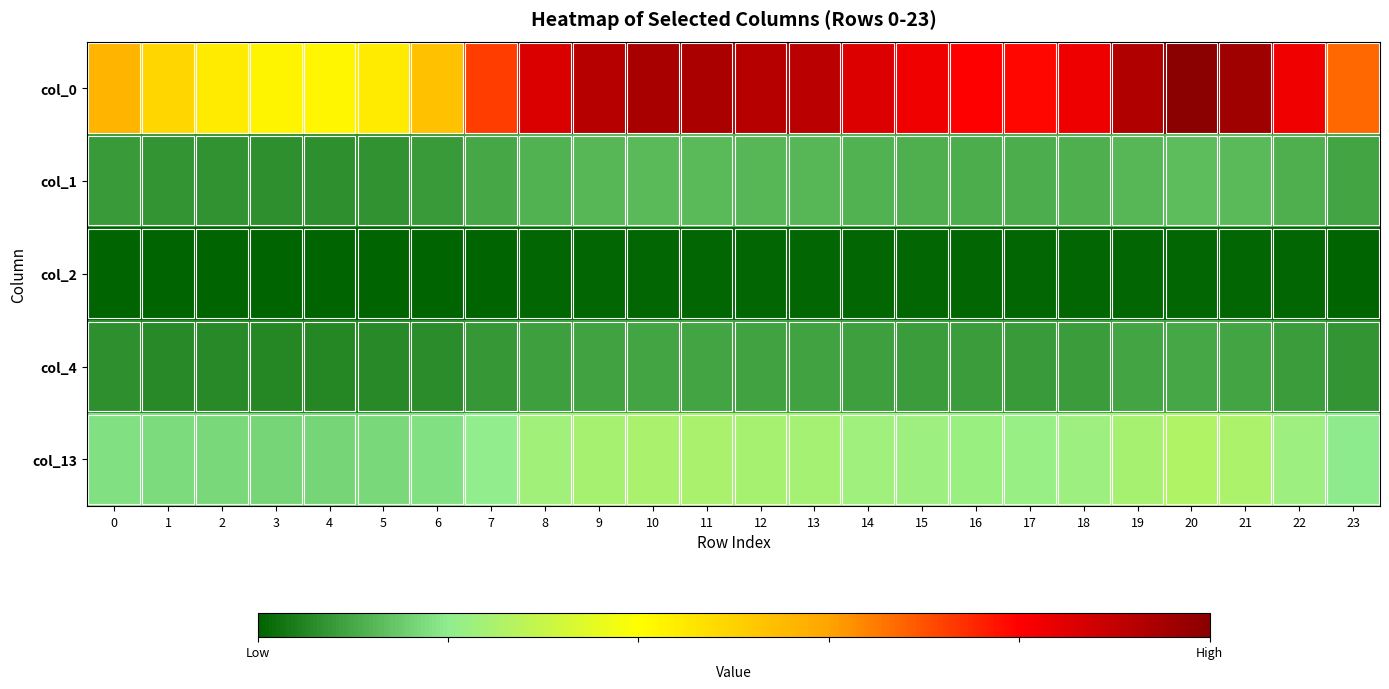

List the series in order of their peak value, highest first.

col_0, col_13, col_1, col_4, col_2